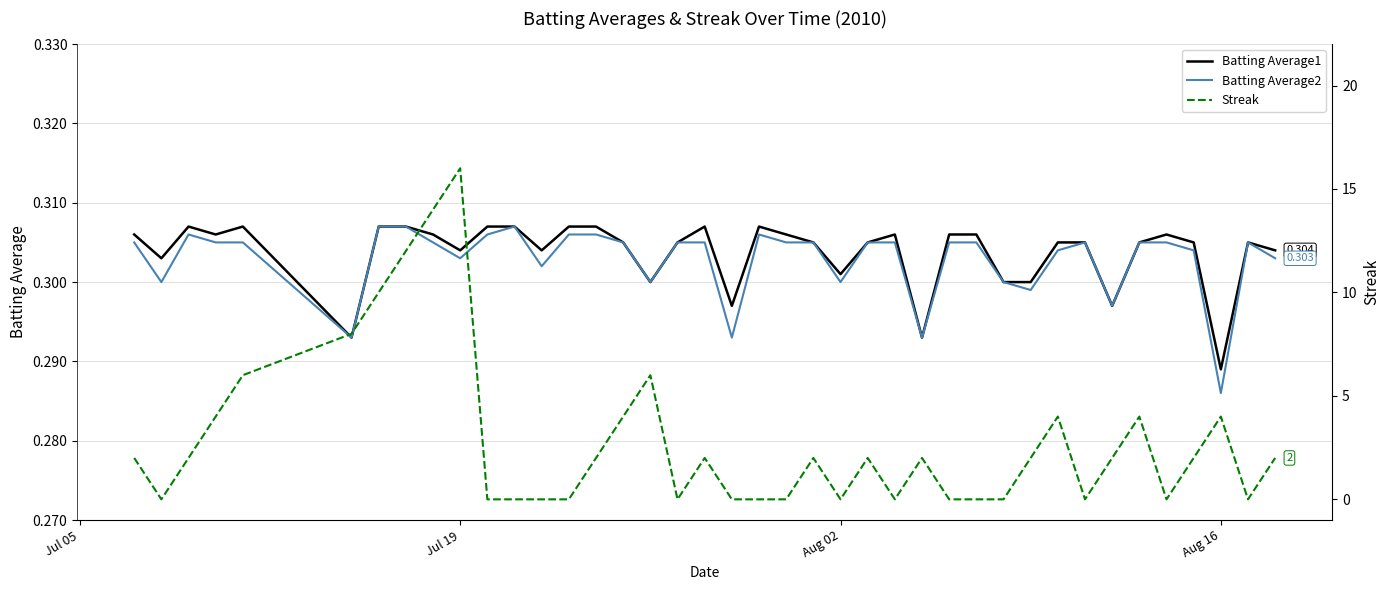

What are all the series names shown in the legend?

Batting Average1, Batting Average2, Streak